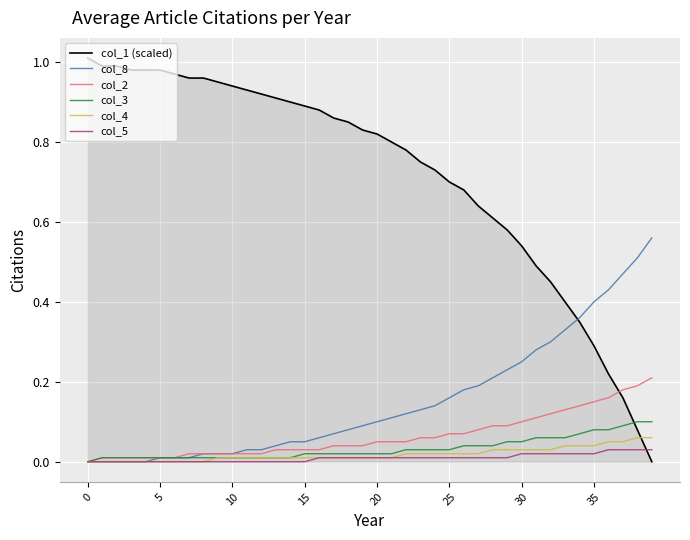

Which series has the largest total across all categories?

col_1 (scaled)